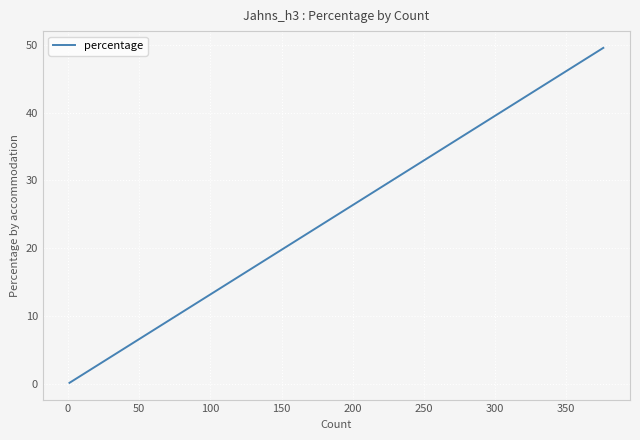

What is the value of the 1st point from the left?

0.1